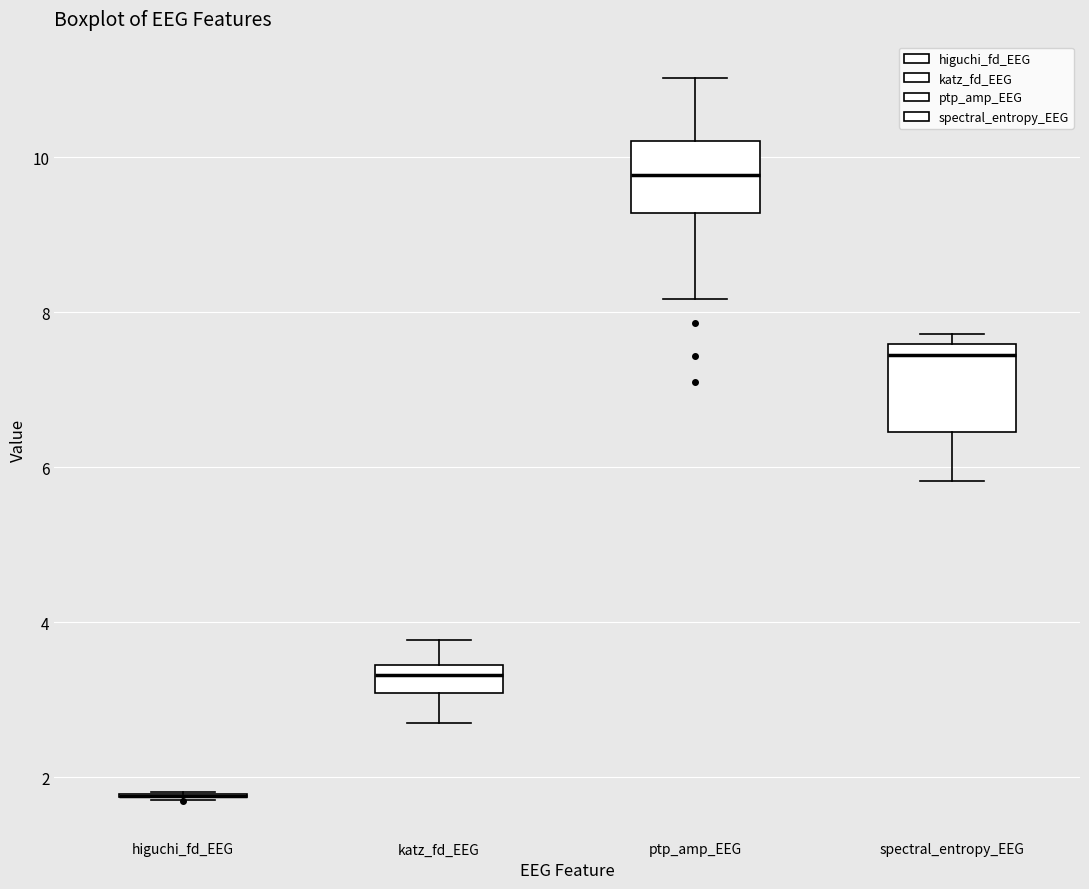

Comparing the boxes themselves (not the whiskers), which one is the tallest?

spectral_entropy_EEG